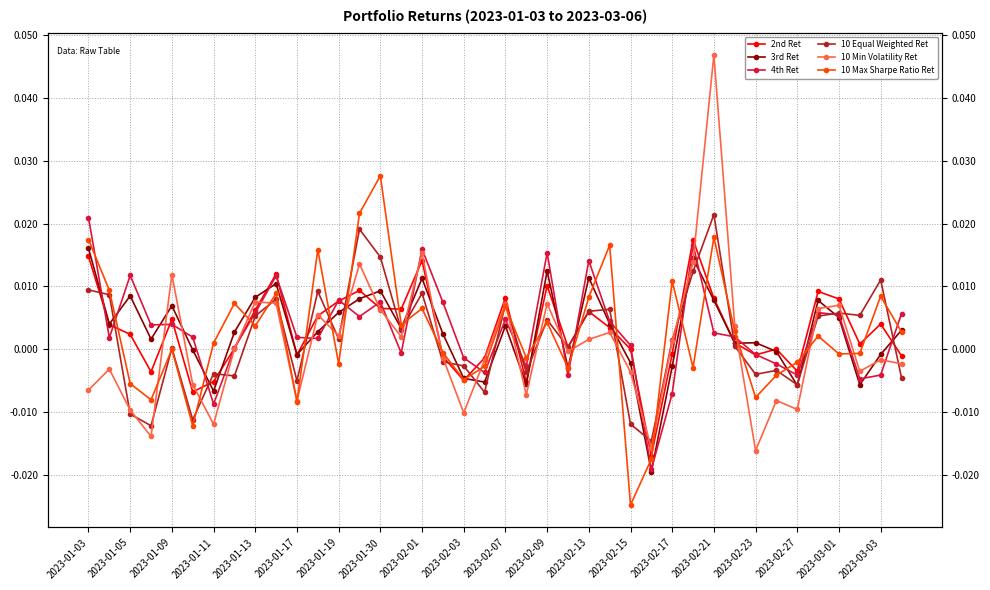

Which series has the largest range (max minus min)?

10 Min Volatility Ret